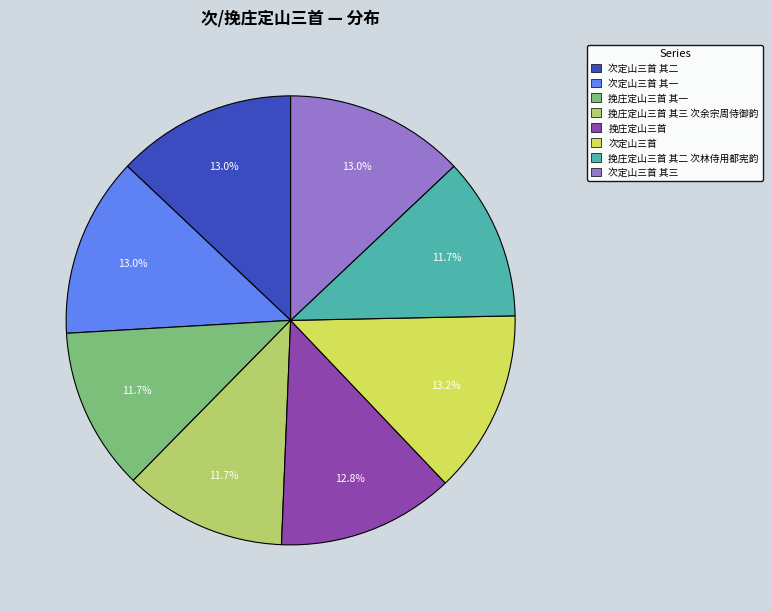

Combined, do 挽庄定山三首 and 挽庄定山三首 其一 account for over 50%?

No